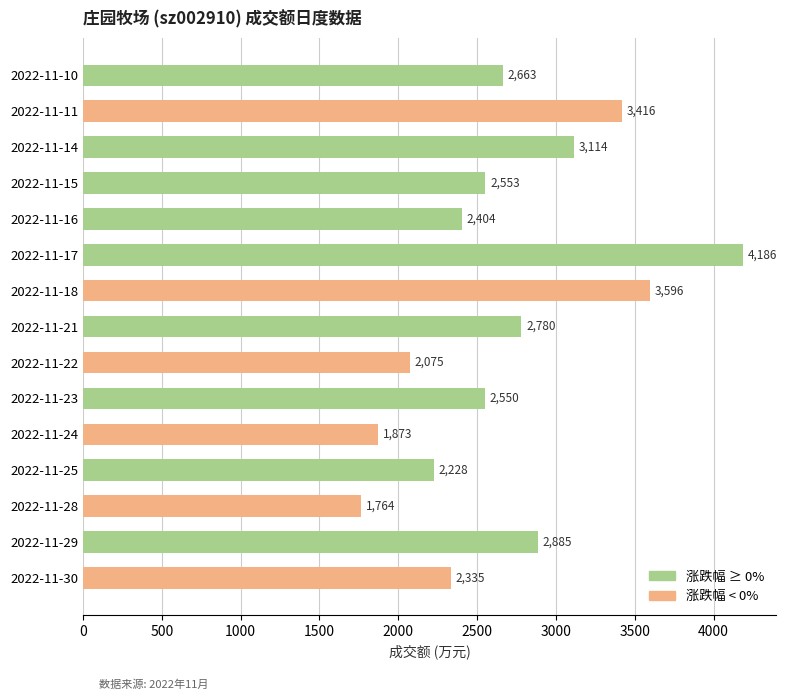

What is the sum of the values at 2022-11-18 and 2022-11-24?

5469